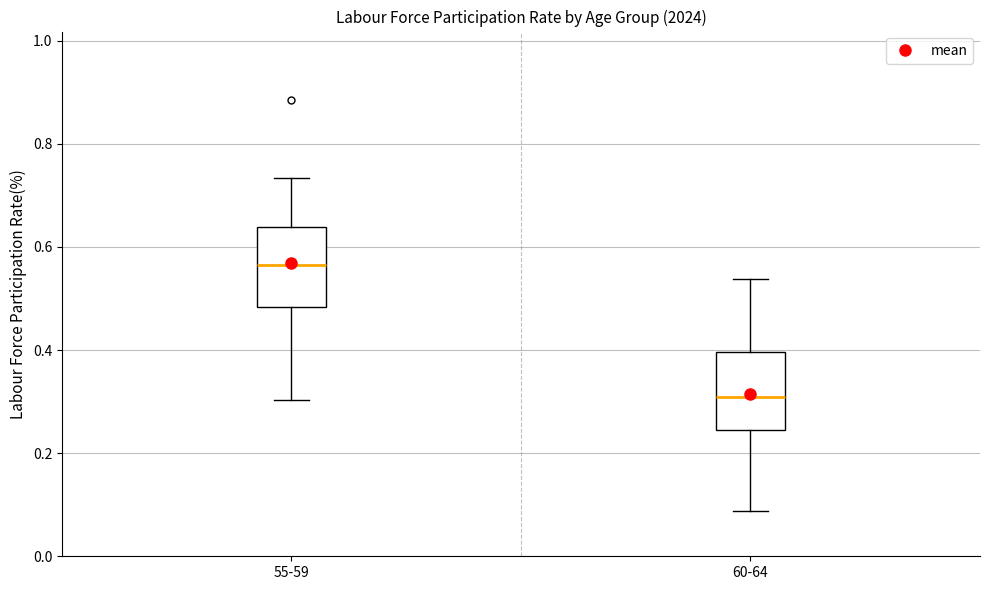

Which box's median line is the highest?

55-59